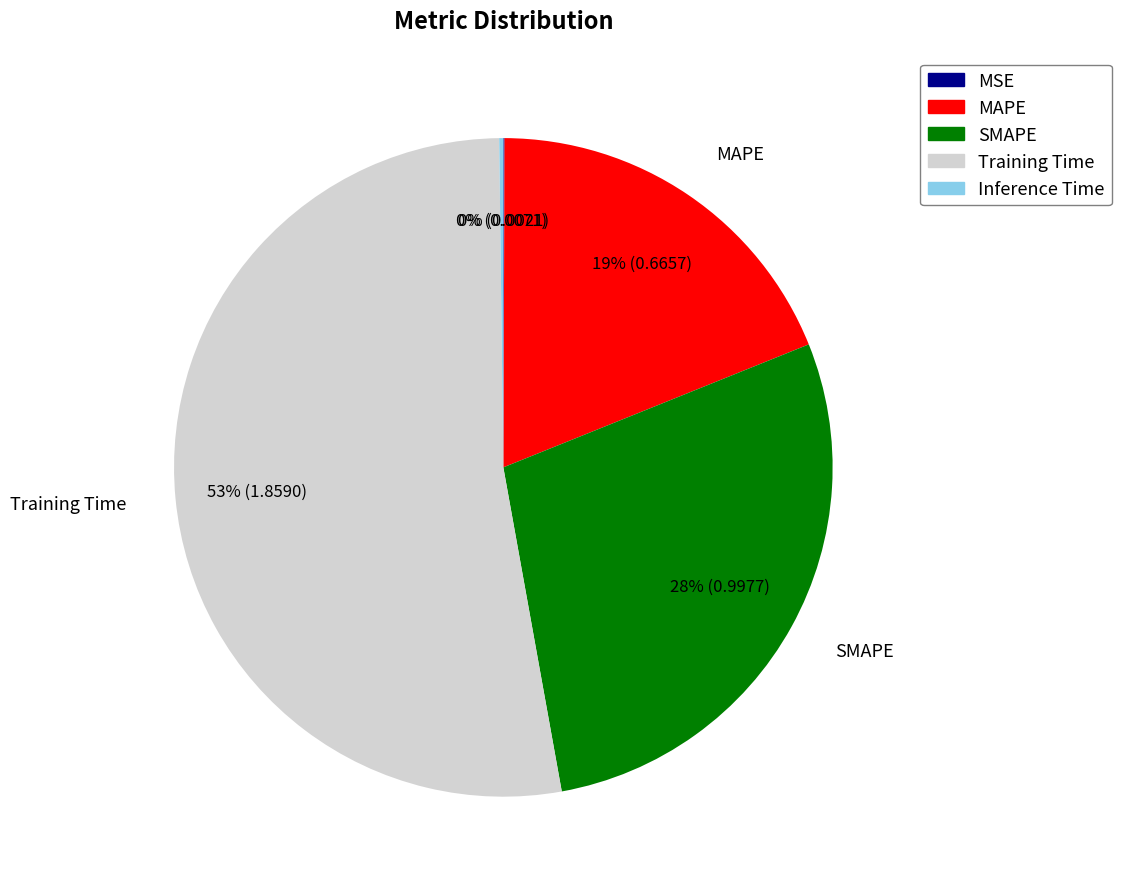

Do MAPE and SMAPE together represent more than half of the pie?

No